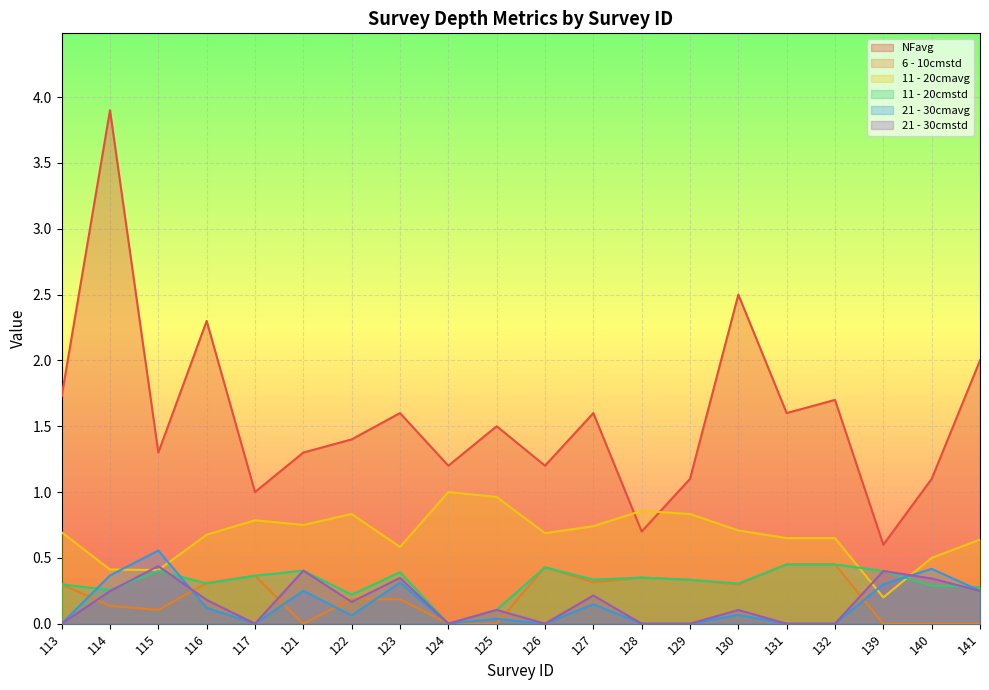

At 130, list the series in order from smallest to largest.

21 - 30cmavg, 21 - 30cmstd, 6 - 10cmstd, 11 - 20cmstd, 11 - 20cmavg, NFavg